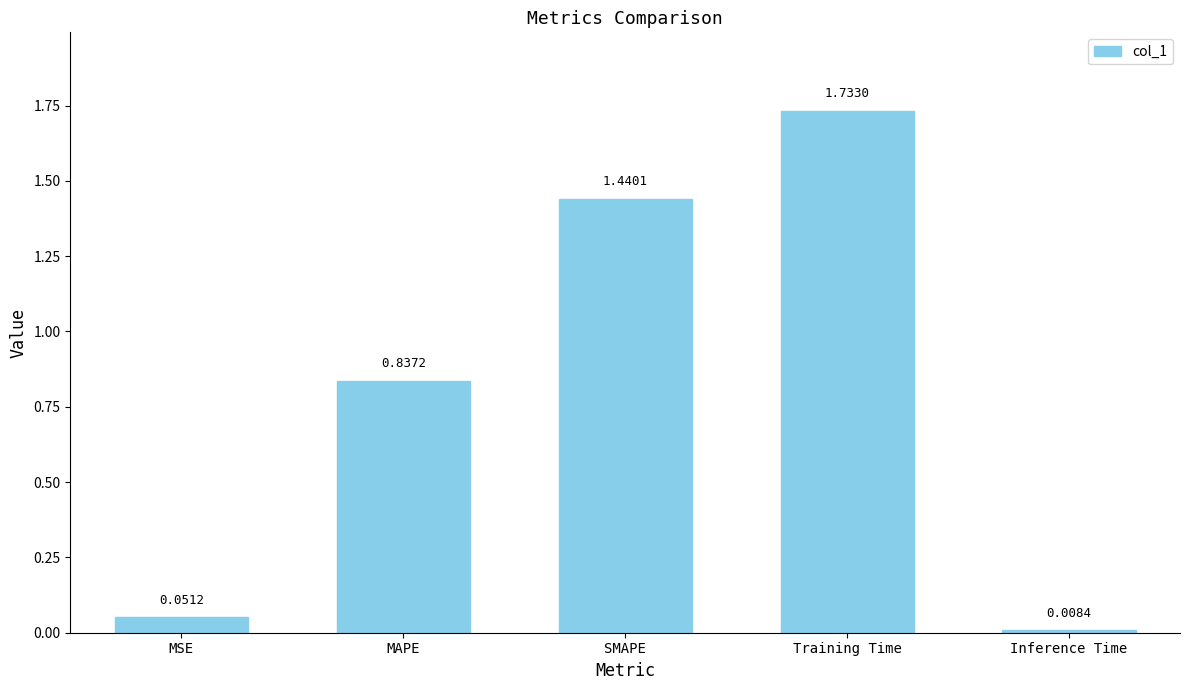

What is the sum of the values at MAPE and MSE?

0.9